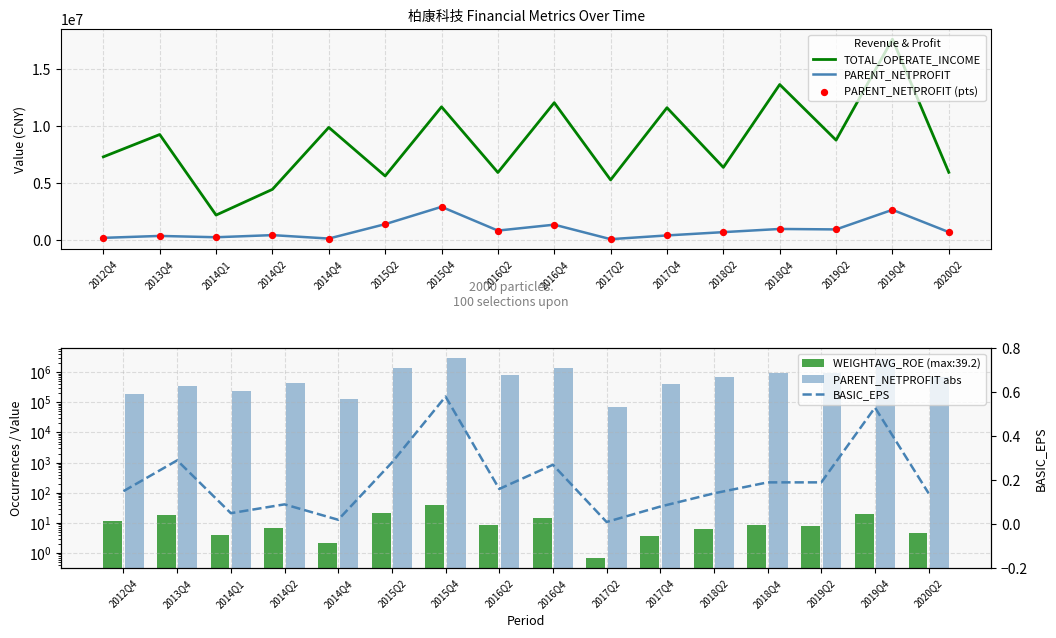

Is the value of PARENT_NETPROFIT abs at 2018Q2 greater than the value of PARENT_NETPROFIT at 2015Q4?

No